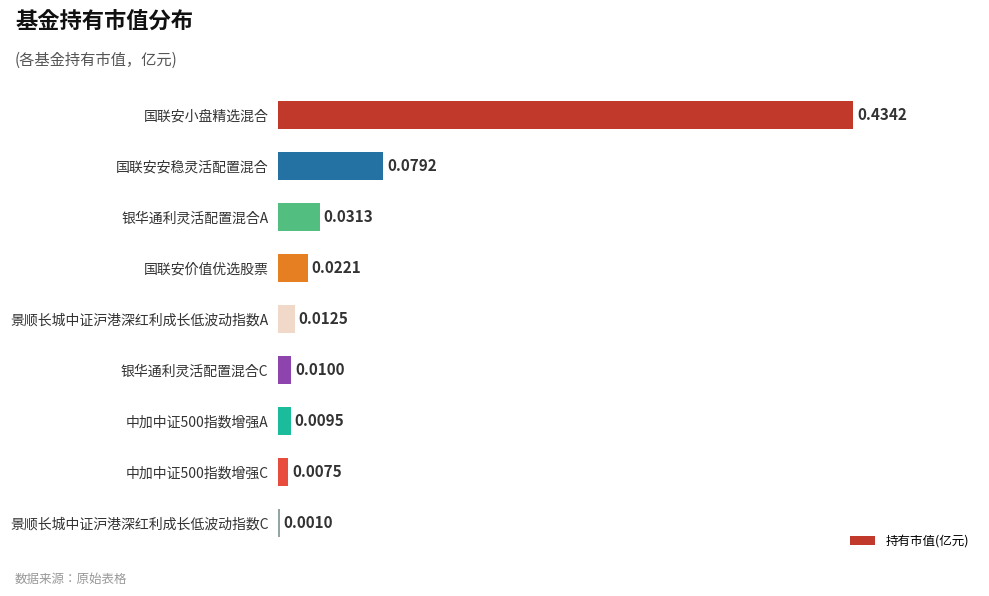

What is the sum of all values?

0.6